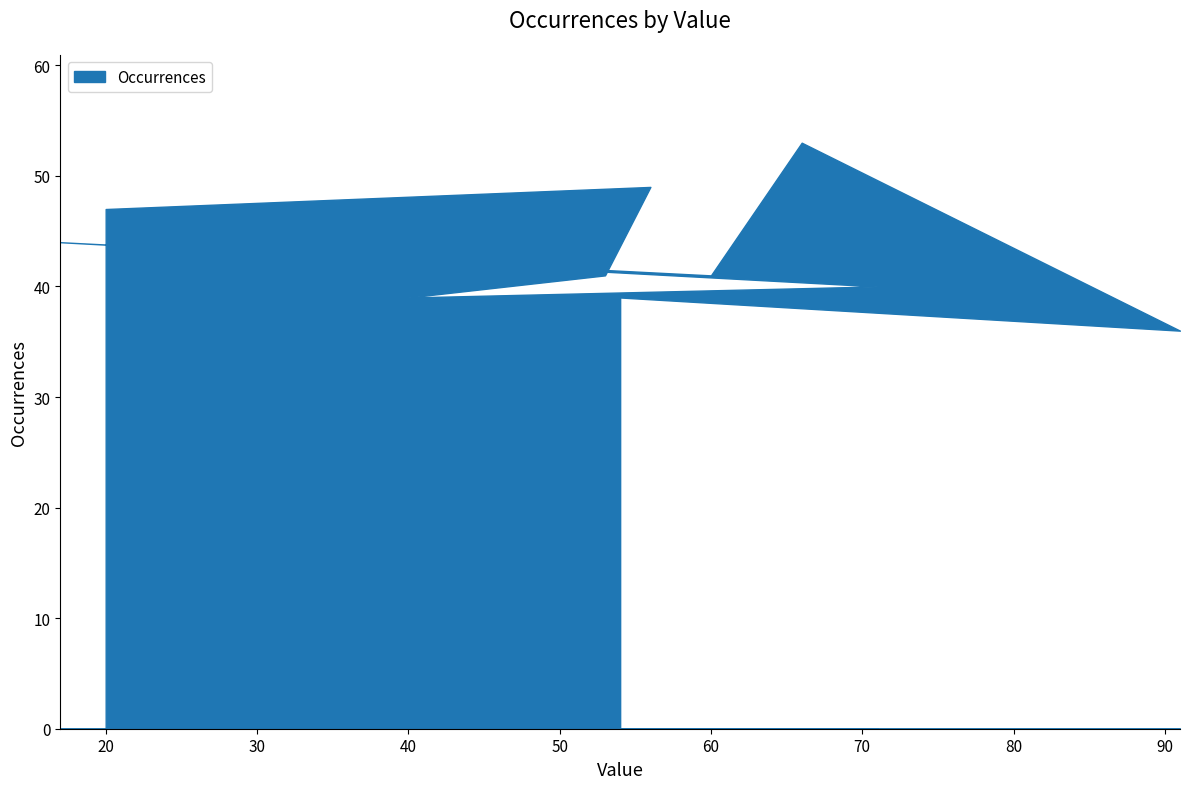

What is the smallest value displayed?

36